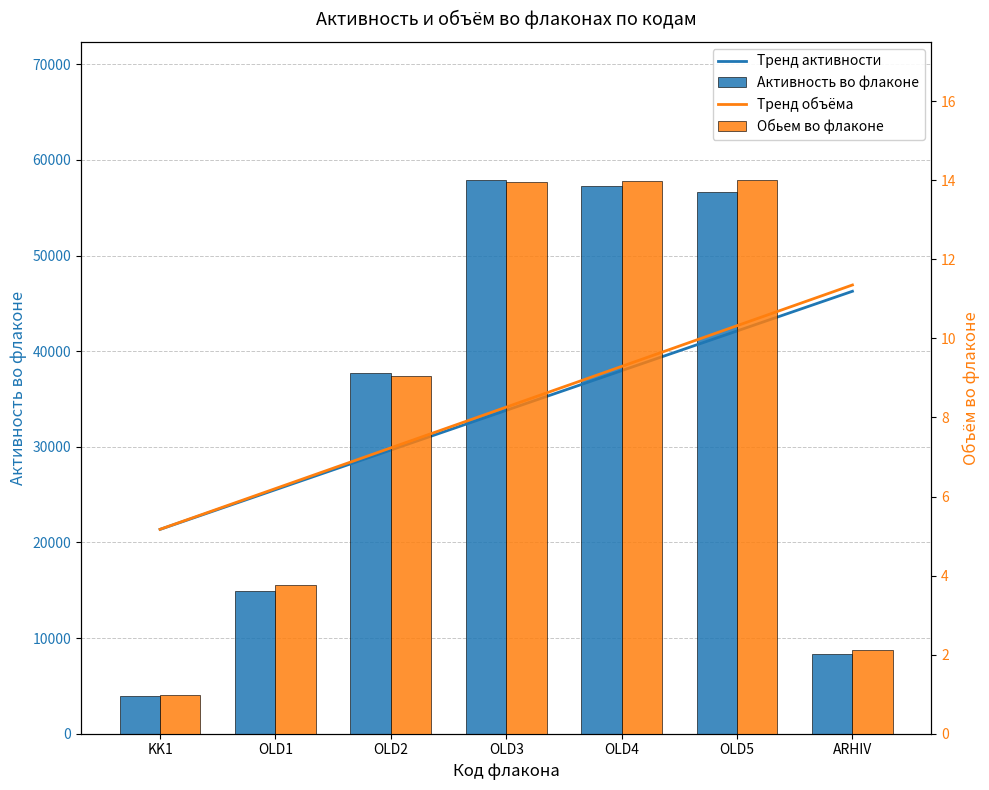

Between OLD4 and ARHIV, which series saw the biggest shift?

Активность во флаконе